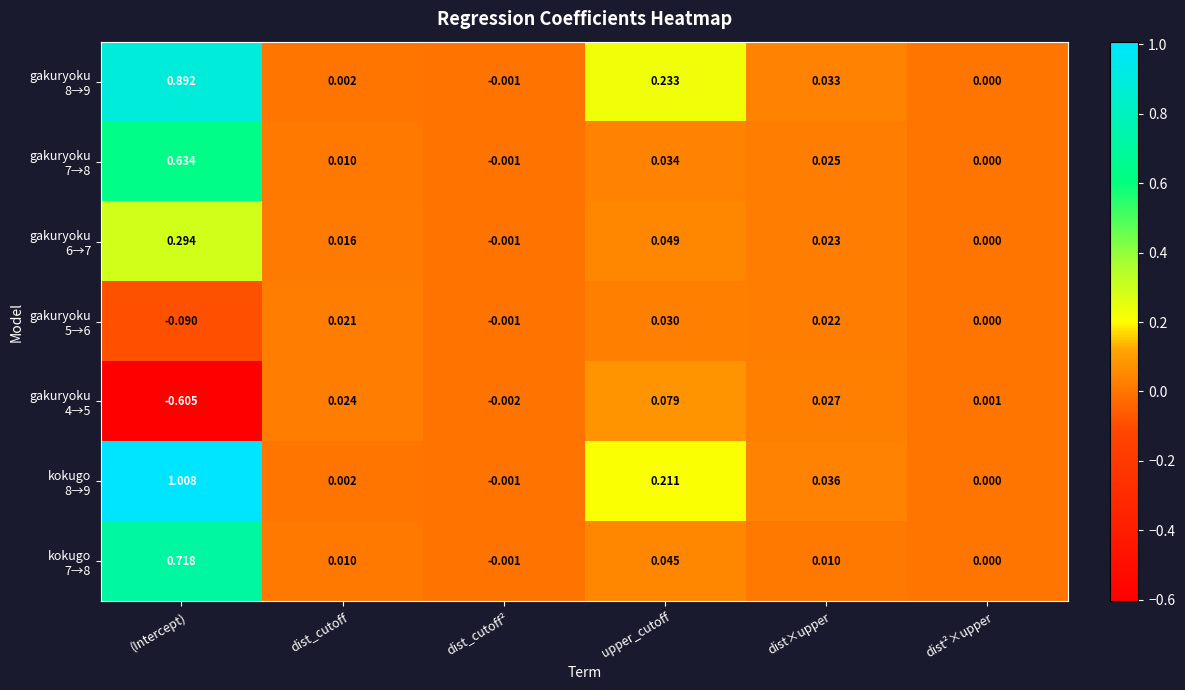

At which category does the chart reach its peak across all series?

(Intercept)